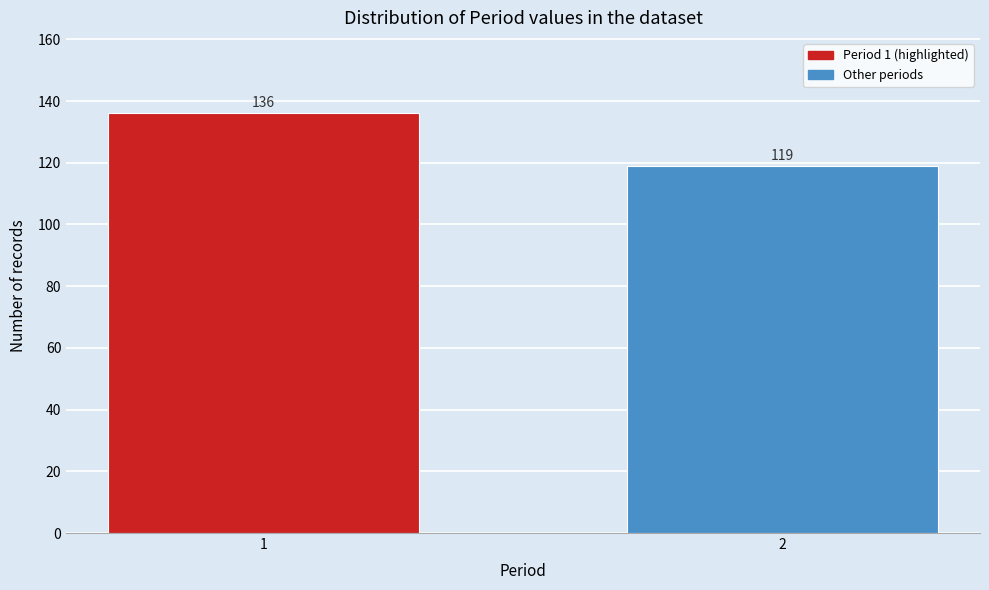

Reading right to left, transcribe all the data shown in this chart.

119	136